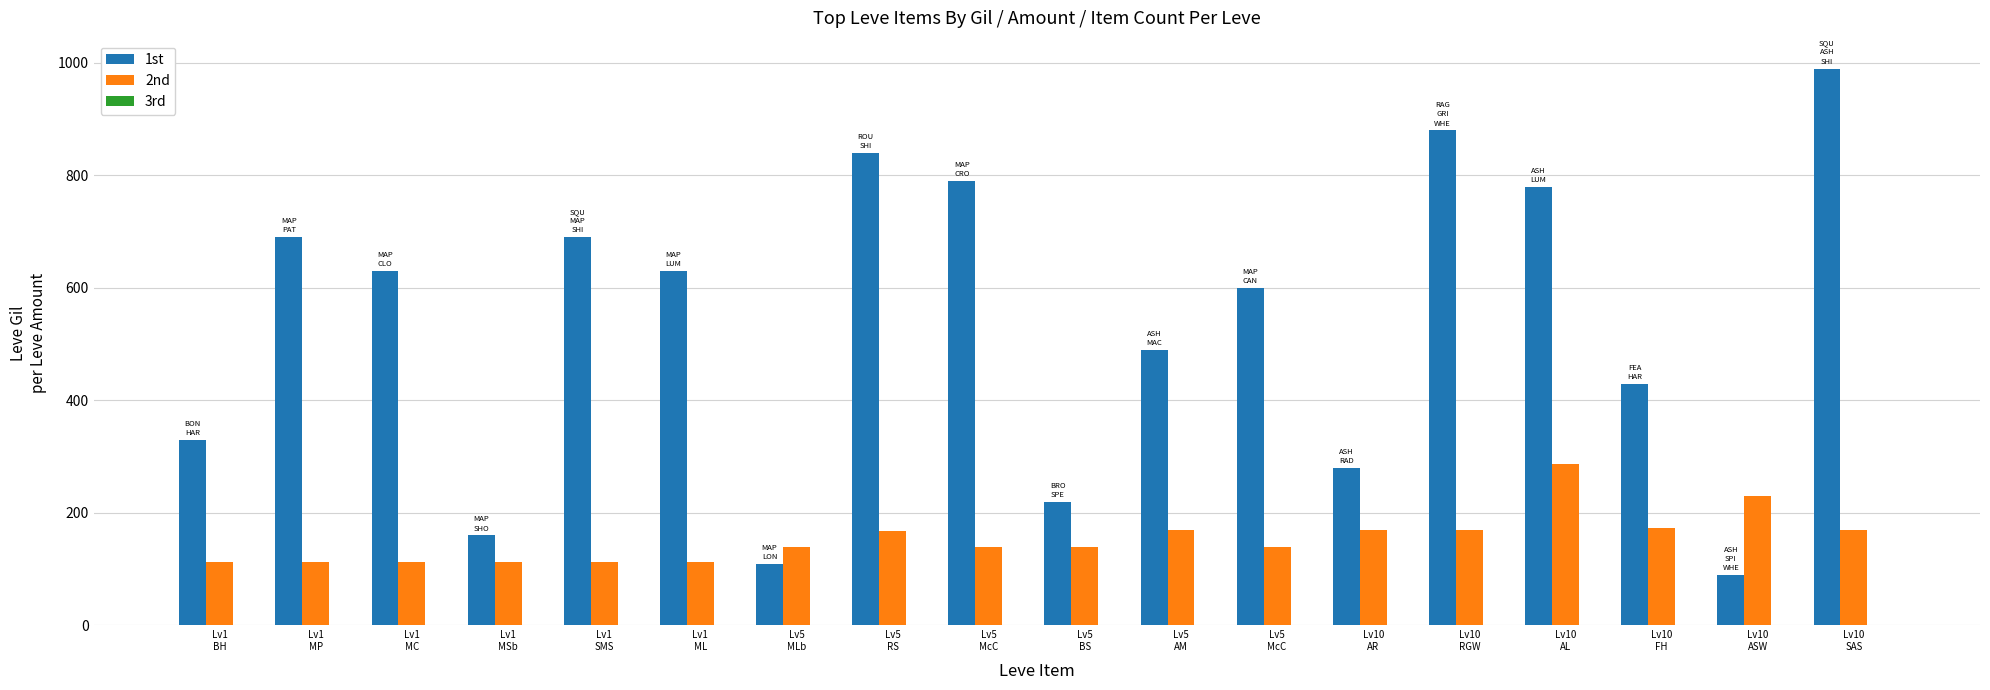

Reading left to right, what are all the values shown in this chart?

1st: 330	690	630	160	690	630	110	840	790	220	490	600	280	880	780	430	90	990
2nd: 113	113	112	112	113	113	140	168	139	140	170	139	170	170	287	174	230	170
3rd: 1	1	1	1	1	1	1	1	1	1	1	1	1	1	1	1	1	1